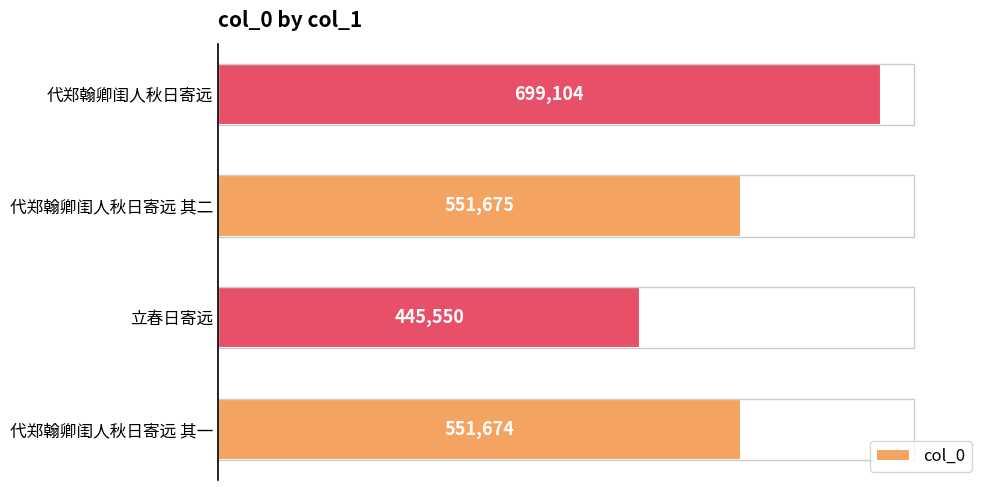

Which has a higher value, 代郑翰卿闺人秋日寄远 or 代郑翰卿闺人秋日寄远 其一?

代郑翰卿闺人秋日寄远